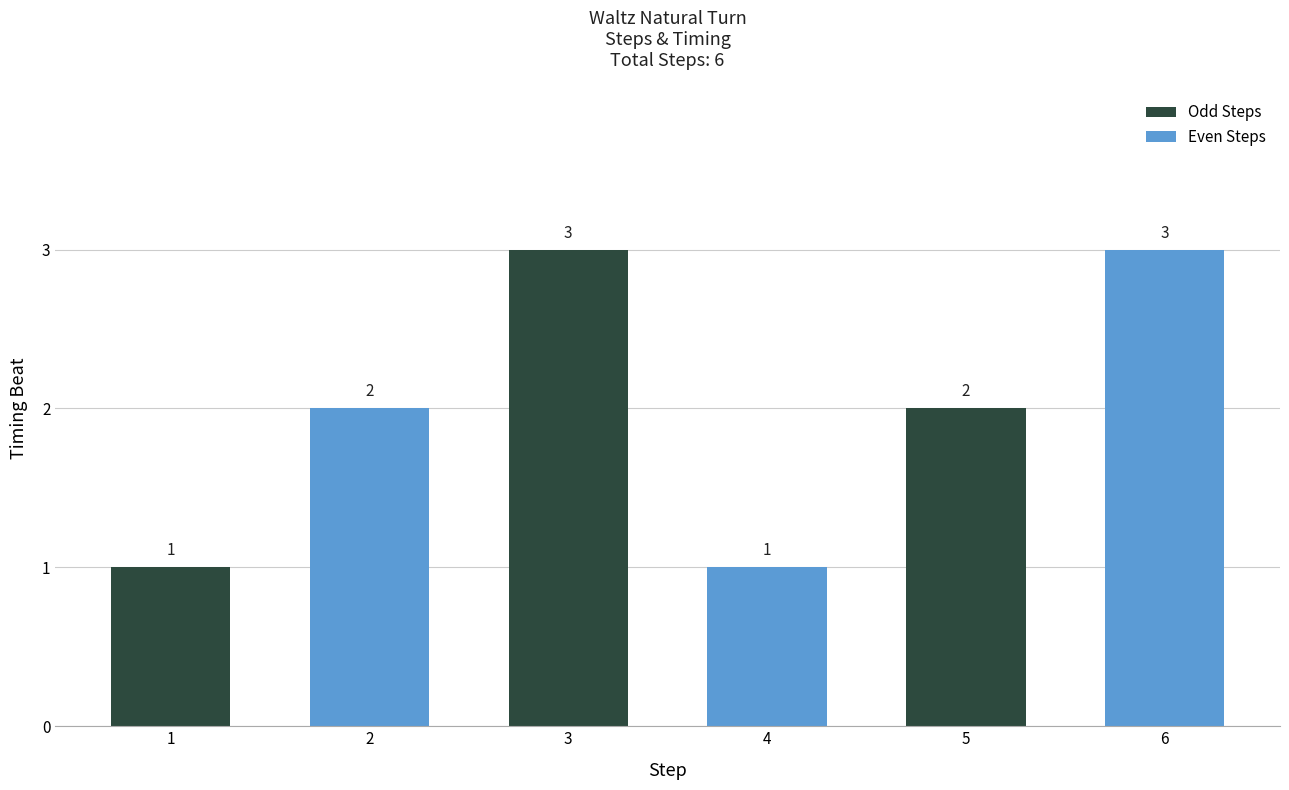

At which label does Odd Steps reach its minimum?

1